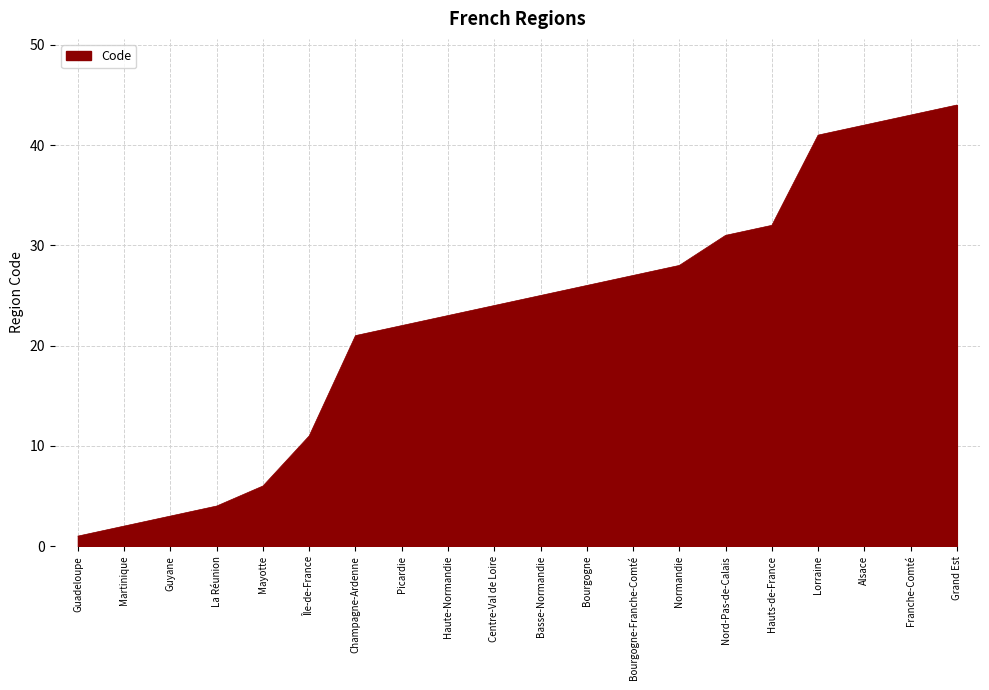

What is the average value?

23